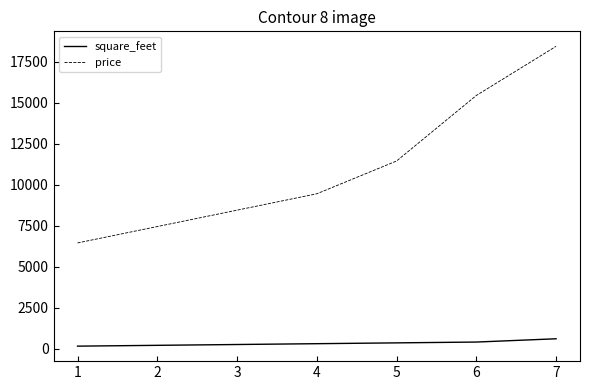

Count the square_feet values in the range 200 to 400.

5